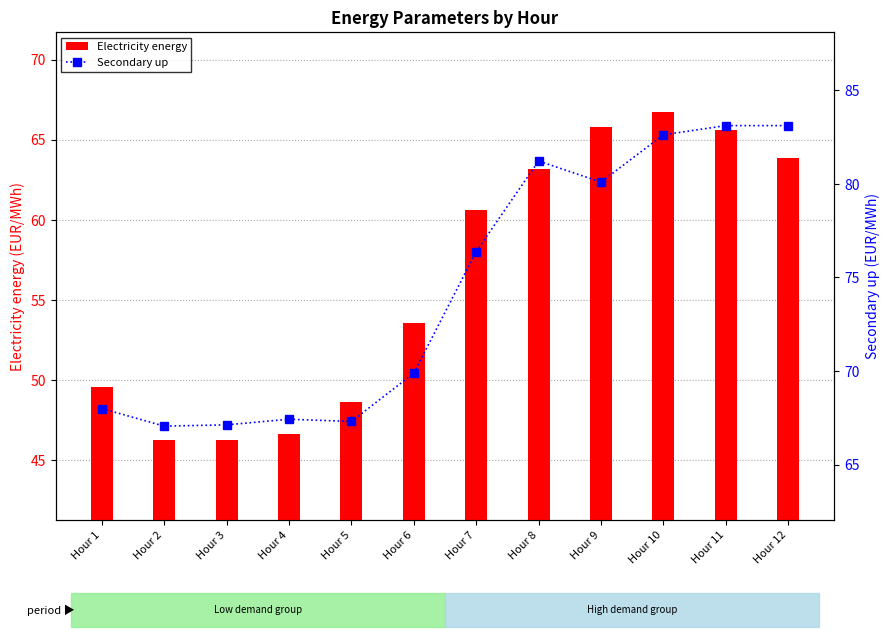

Where does the Secondary up series first go above 76?

Hour 7